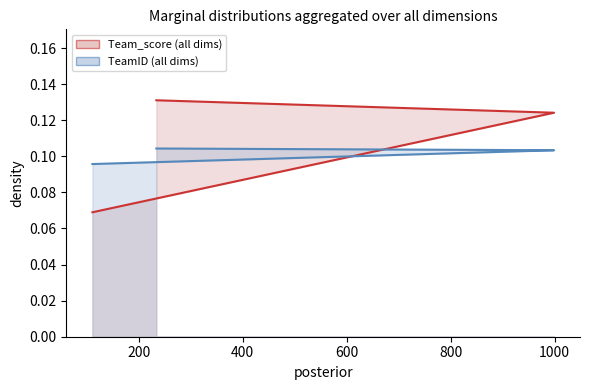

What is the difference between the maximum and minimum values in the Team_score (all dims) series?

0.1